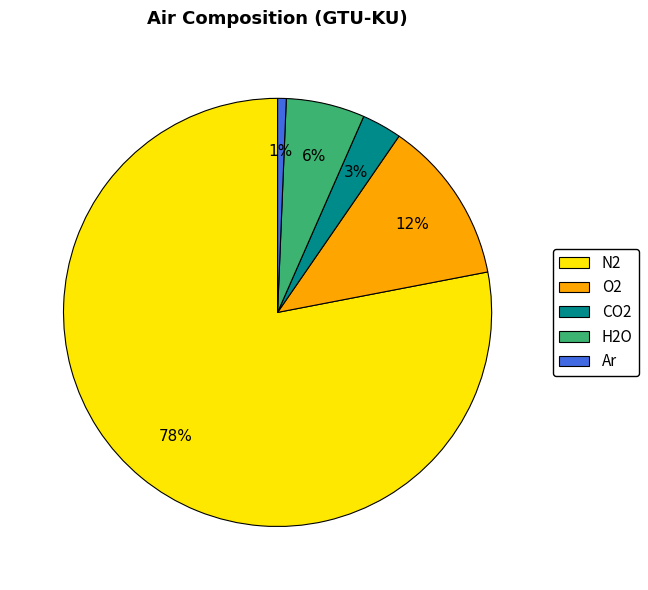

How many slices are in this pie chart?

5